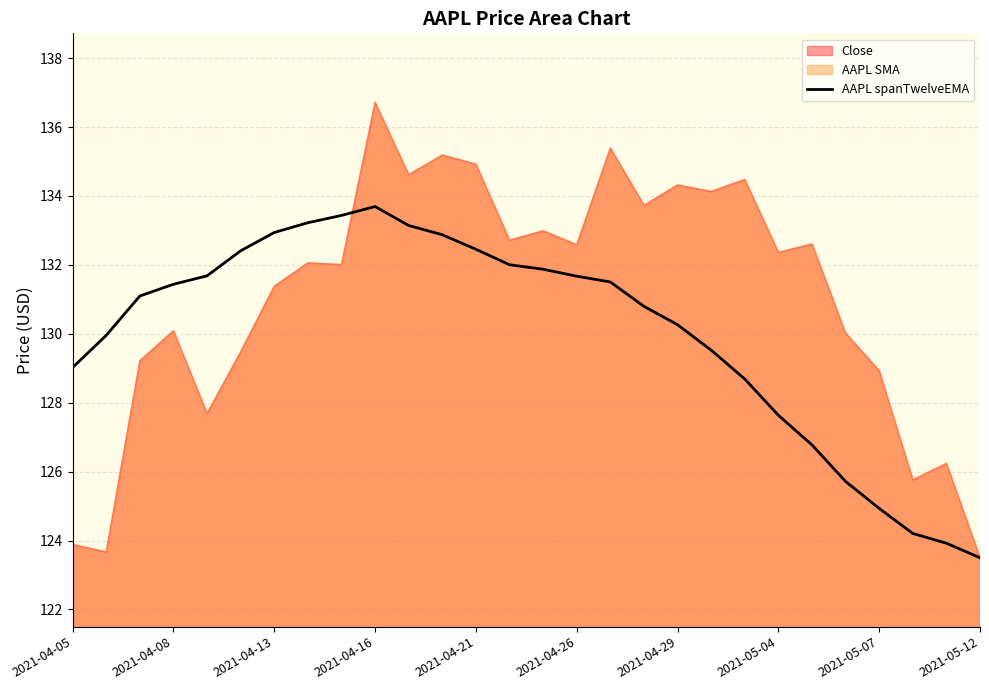

Is it true that AAPL spanTwelveEMA equals 193.1 at 2021-05-07?

False